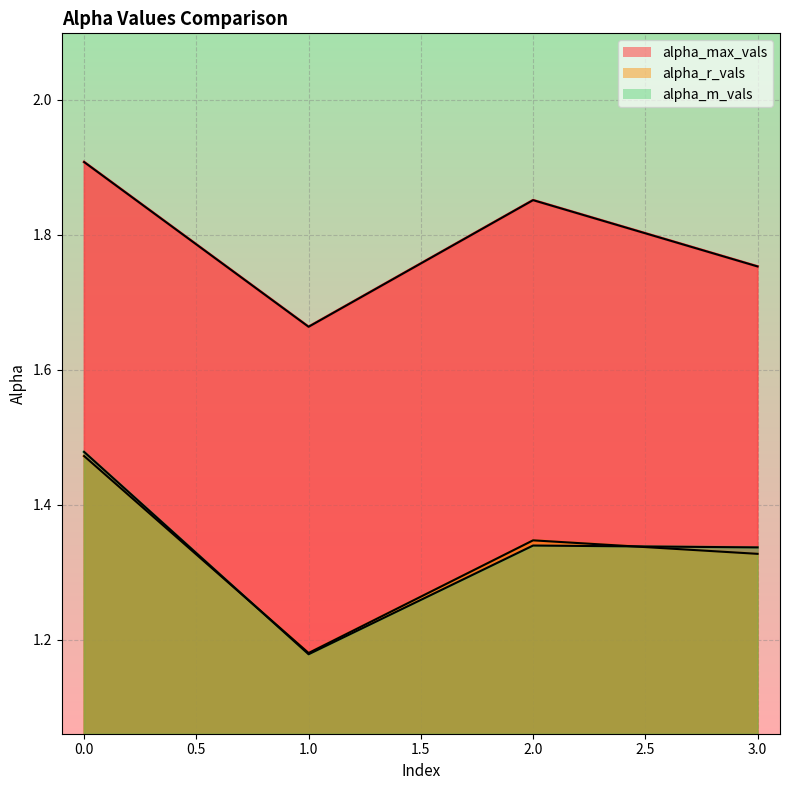

How many lines are shown in the chart?

3